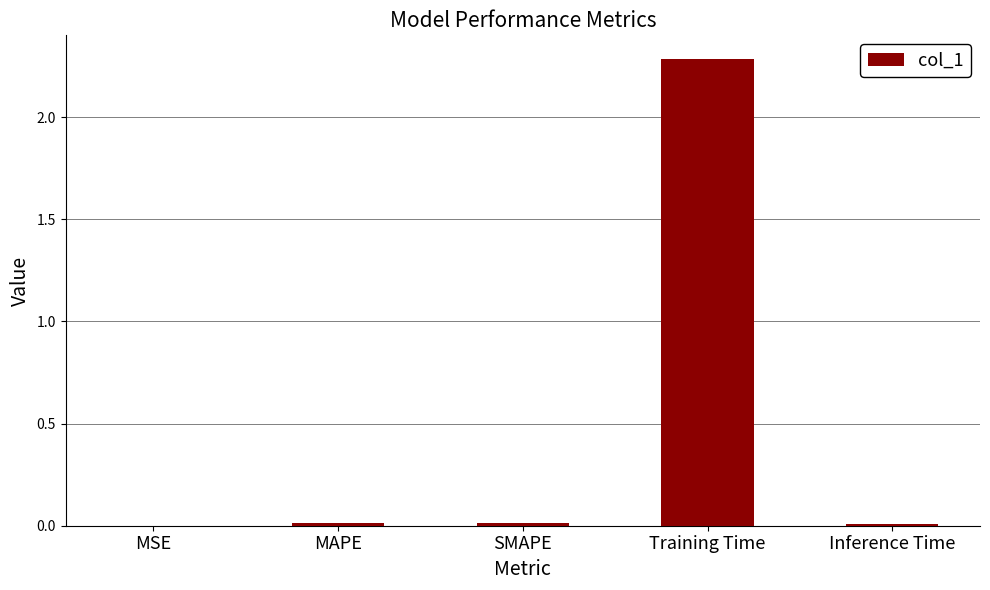

Which label corresponds to the largest value in the chart?

Training Time